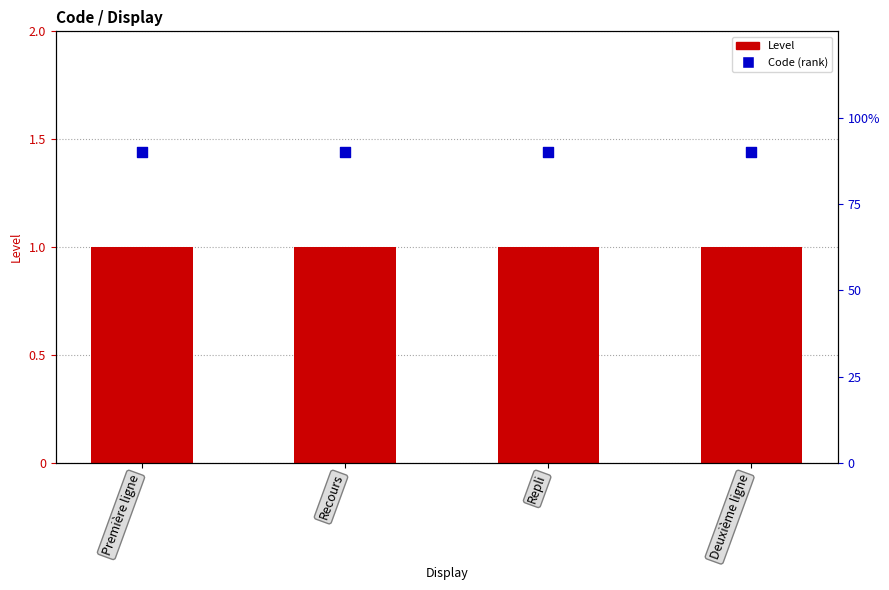

What is the total value across all series at Repli?

2.8